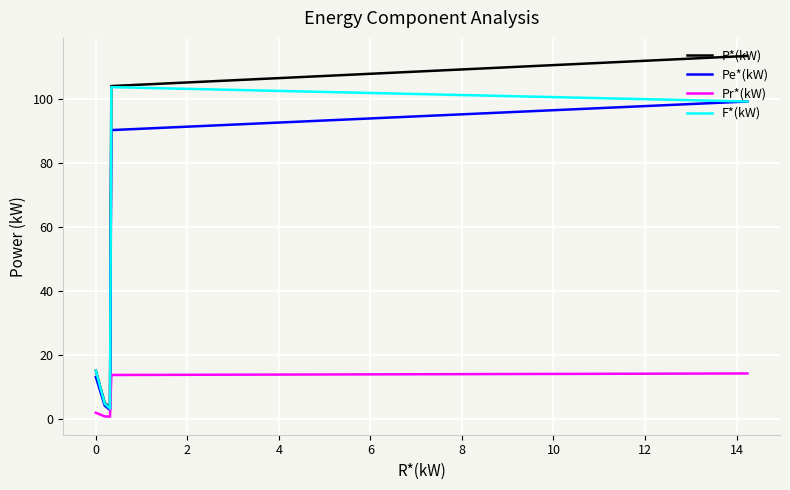

What are all the series names shown in the legend?

P*(kW), Pe*(kW), Pr*(kW), F*(kW)